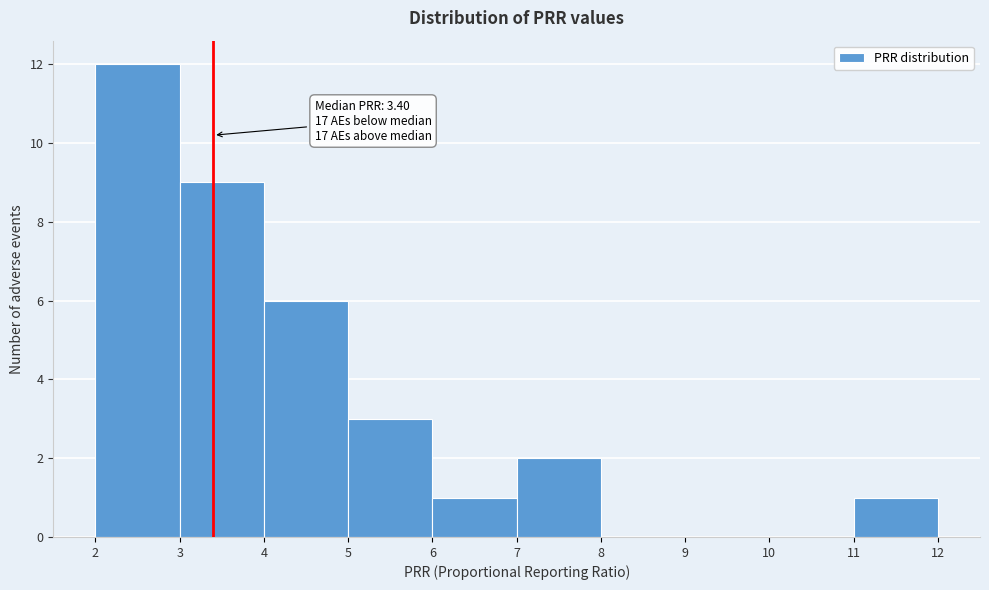

Which range on the x-axis has the tallest bar?

2 to 3